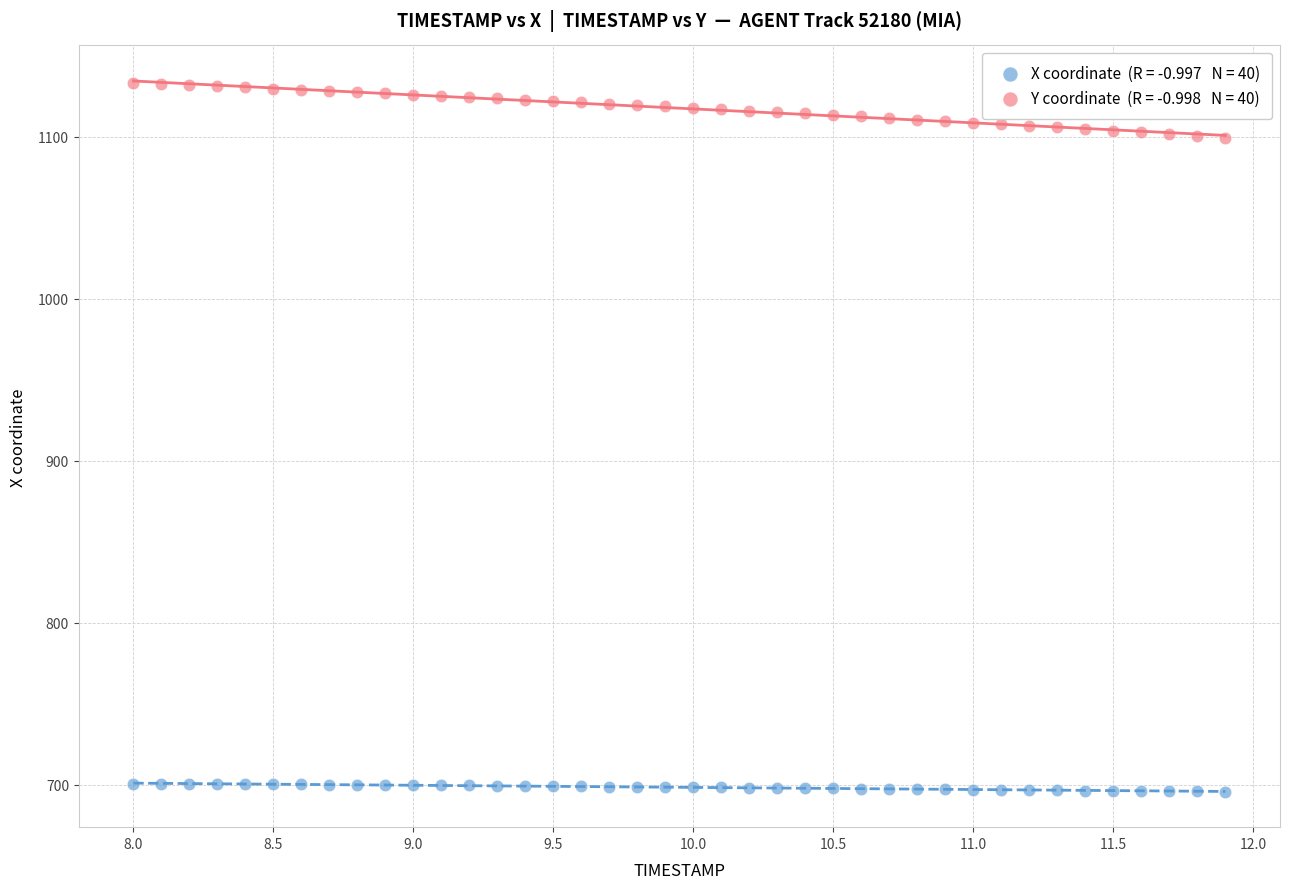

Across all data points, what is the range of Y values (max minus min)?

437.5